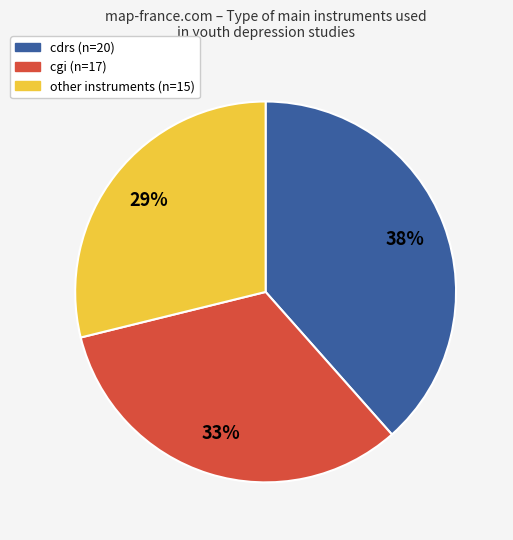

To the nearest percent, what is the average slice percentage?

33%